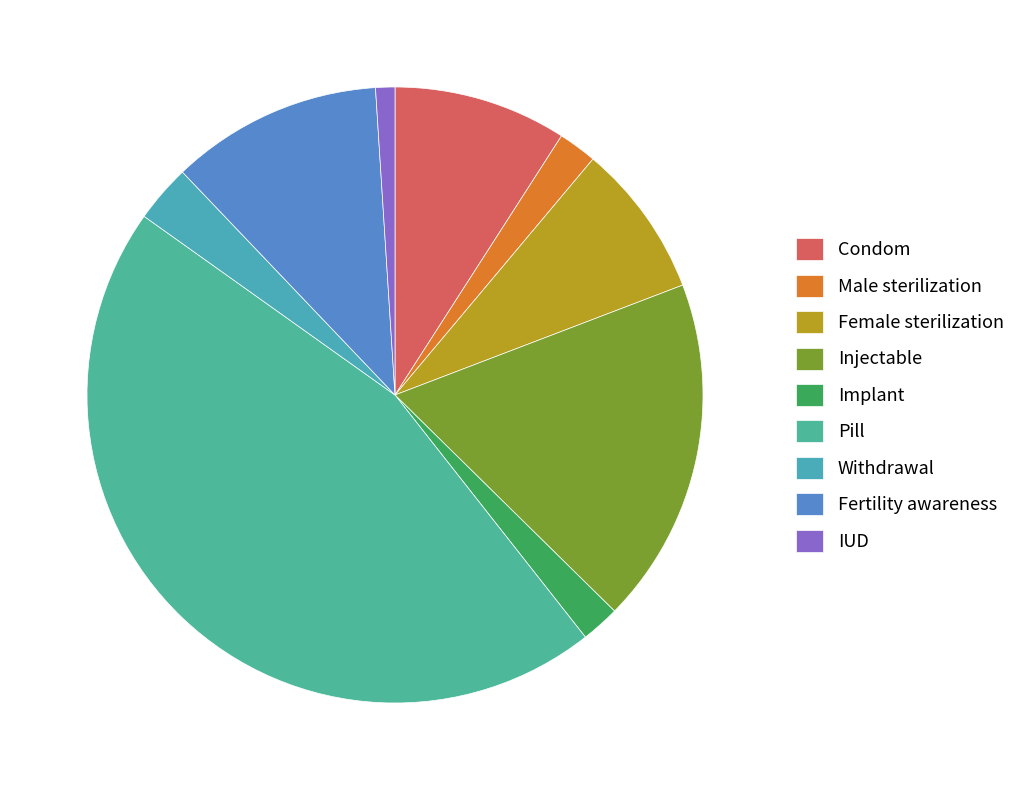

Is there any slice that represents more than half of the pie?

No